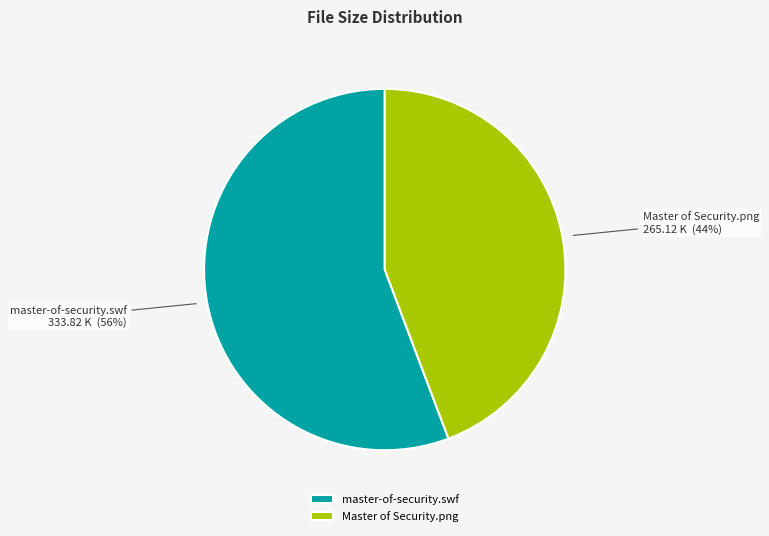

Approximately how many times larger is the value at Master of Security.png compared to master-of-security.swf?

0.8